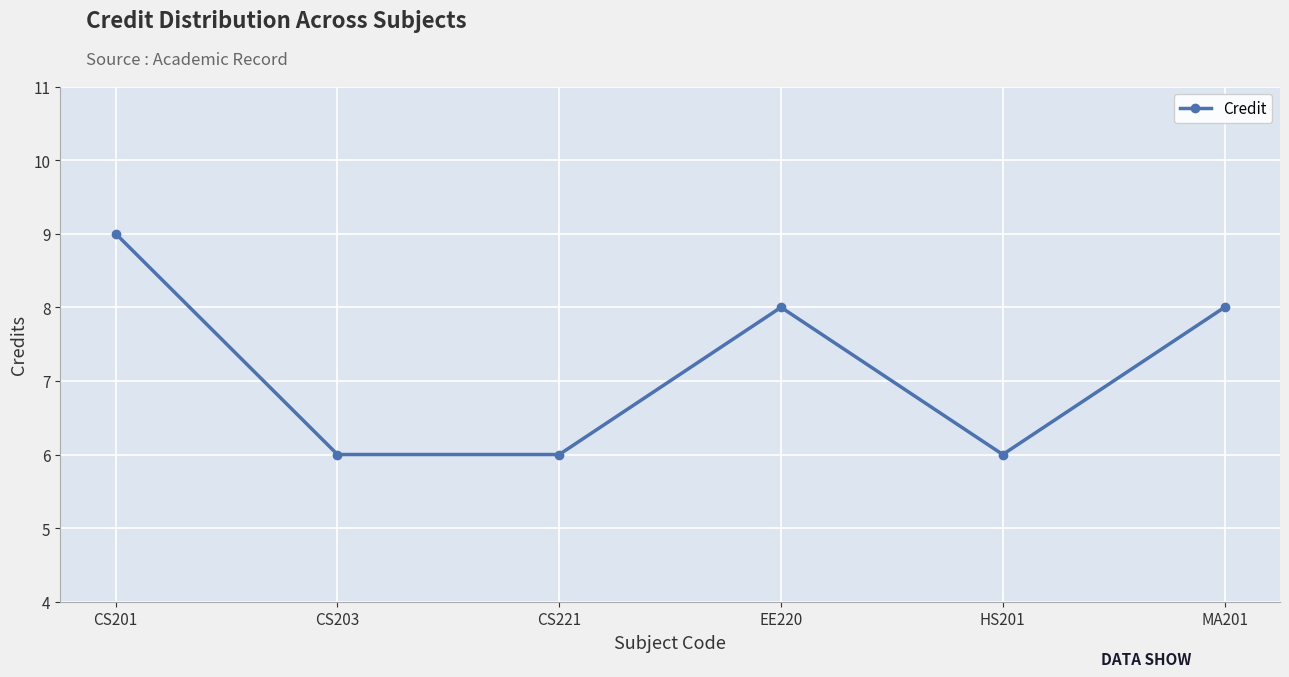

What is the ratio of the value at HS201 to the value at CS201?

0.7